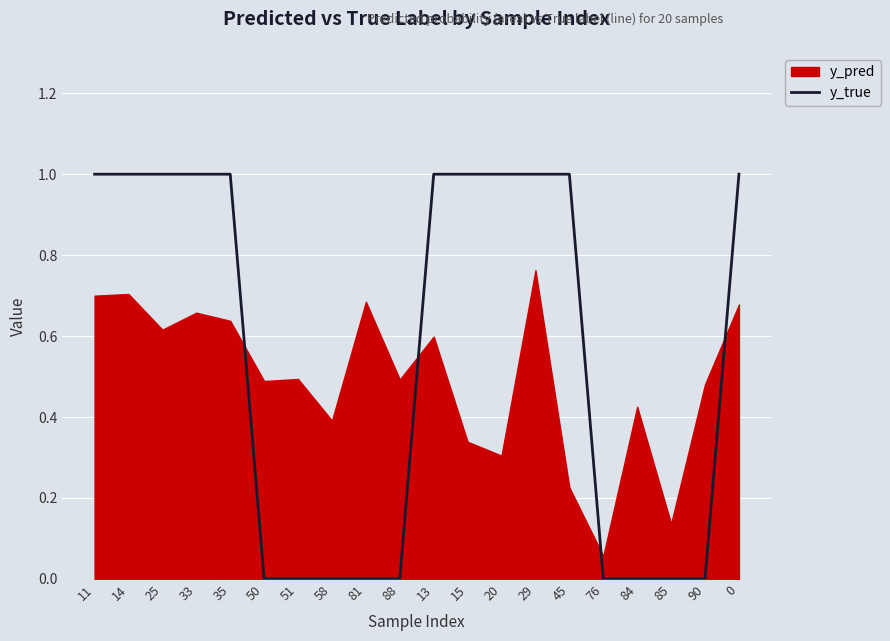

Reading left to right, extract all data points from this chart.

1	1	1	1	1	0	0	0	0	0	1	1	1	1	1	0	0	0	0	1